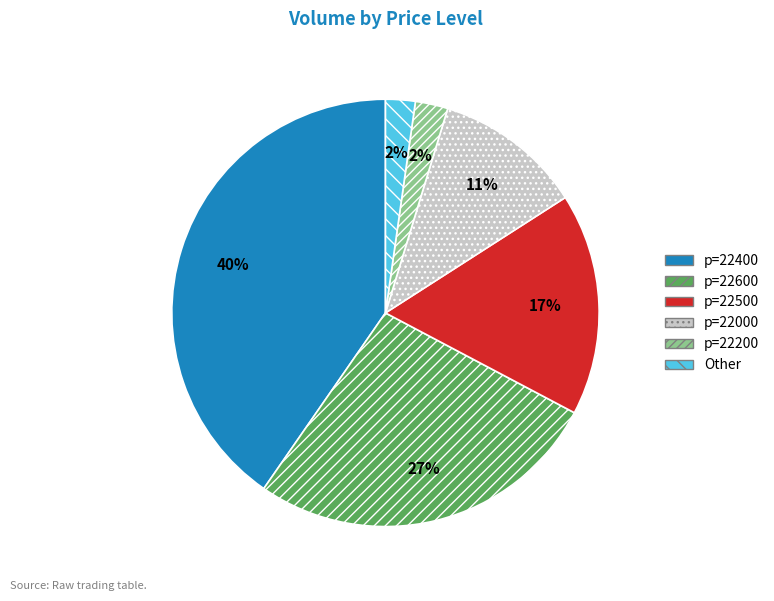

True or false: p=22600 accounts for 14% of the total.

False